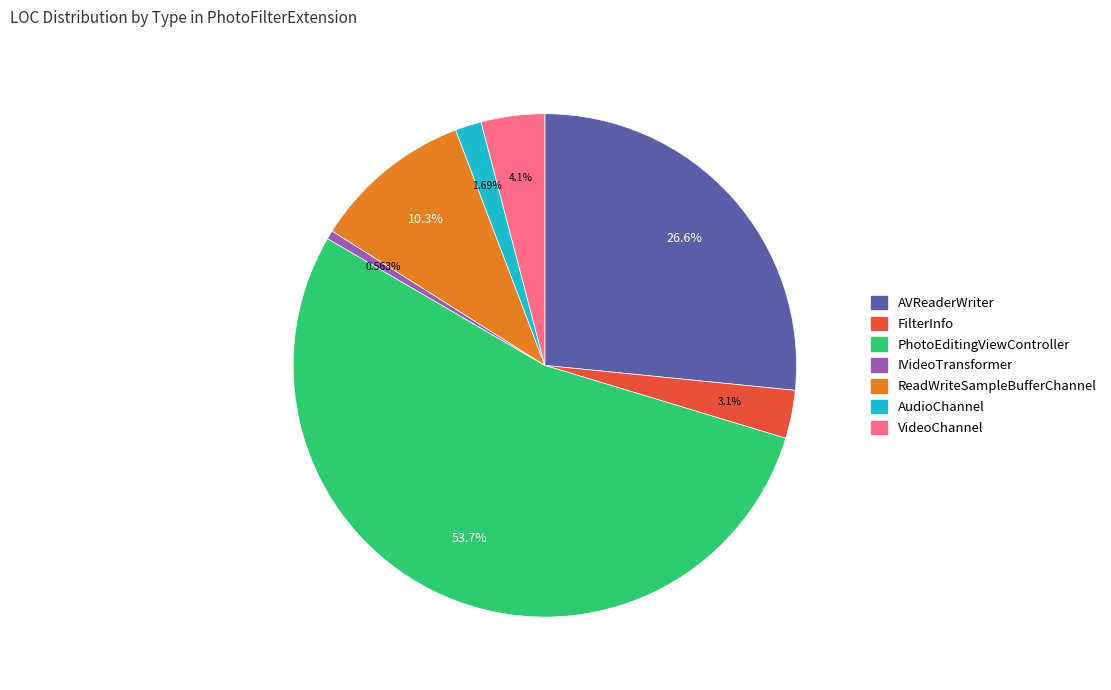

To the nearest percent, what is the combined percentage of VideoChannel and IVideoTransformer?

5%